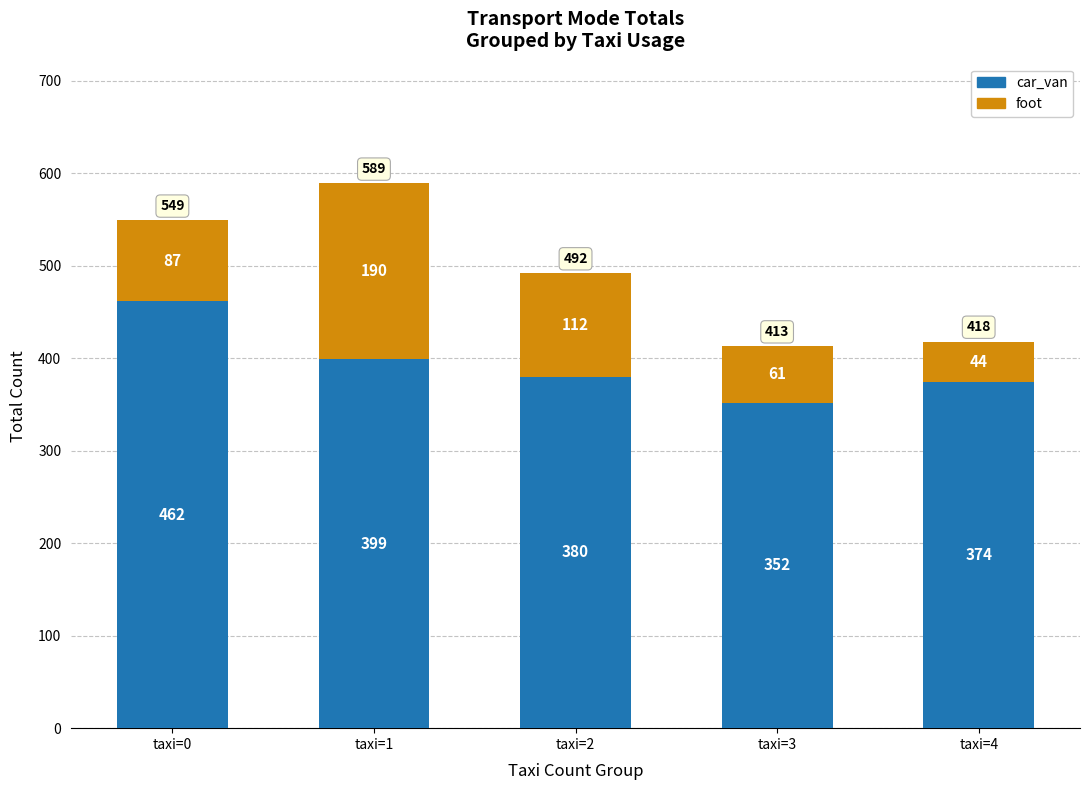

What is the maximum value for car_van?

462